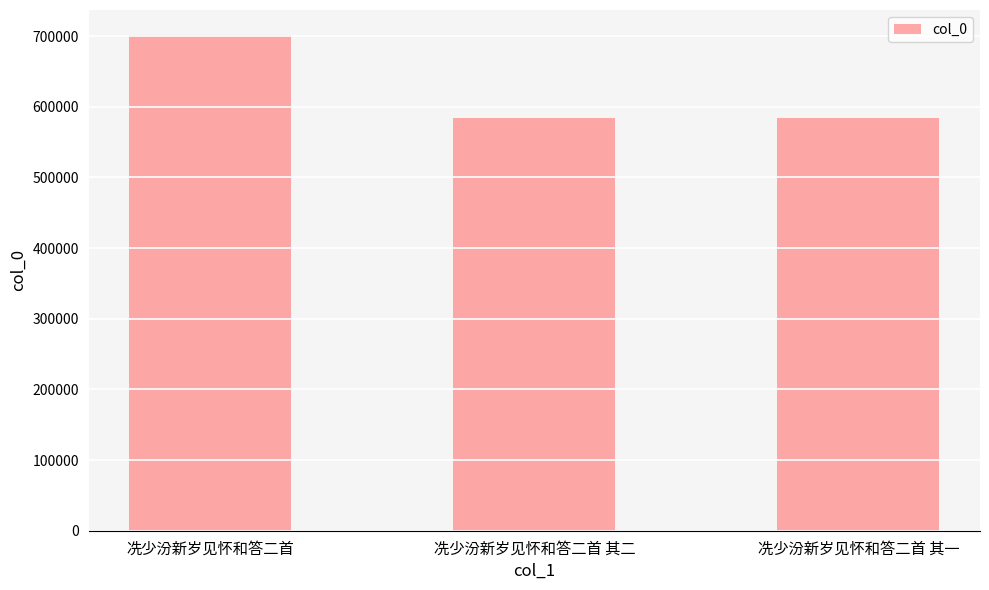

At which label does the data first exceed 584649?

冼少汾新岁见怀和答二首